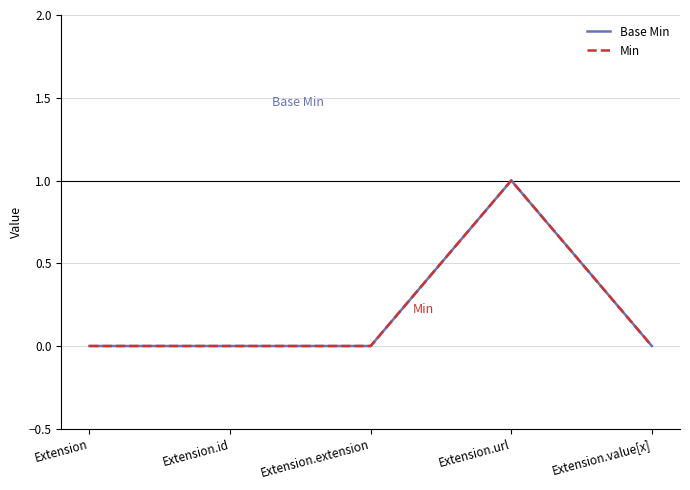

Does the chart have visible grid lines?

Yes